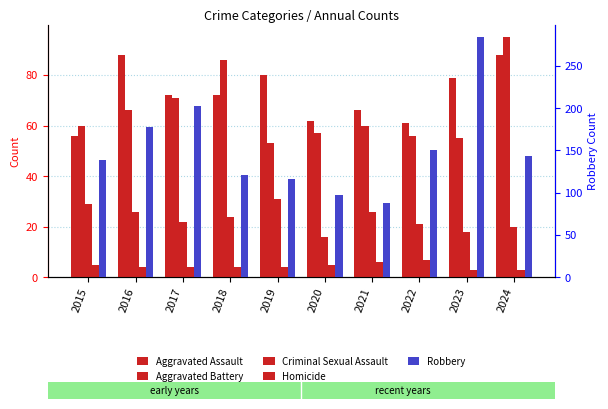

Which series has the largest total across all categories?

Robbery